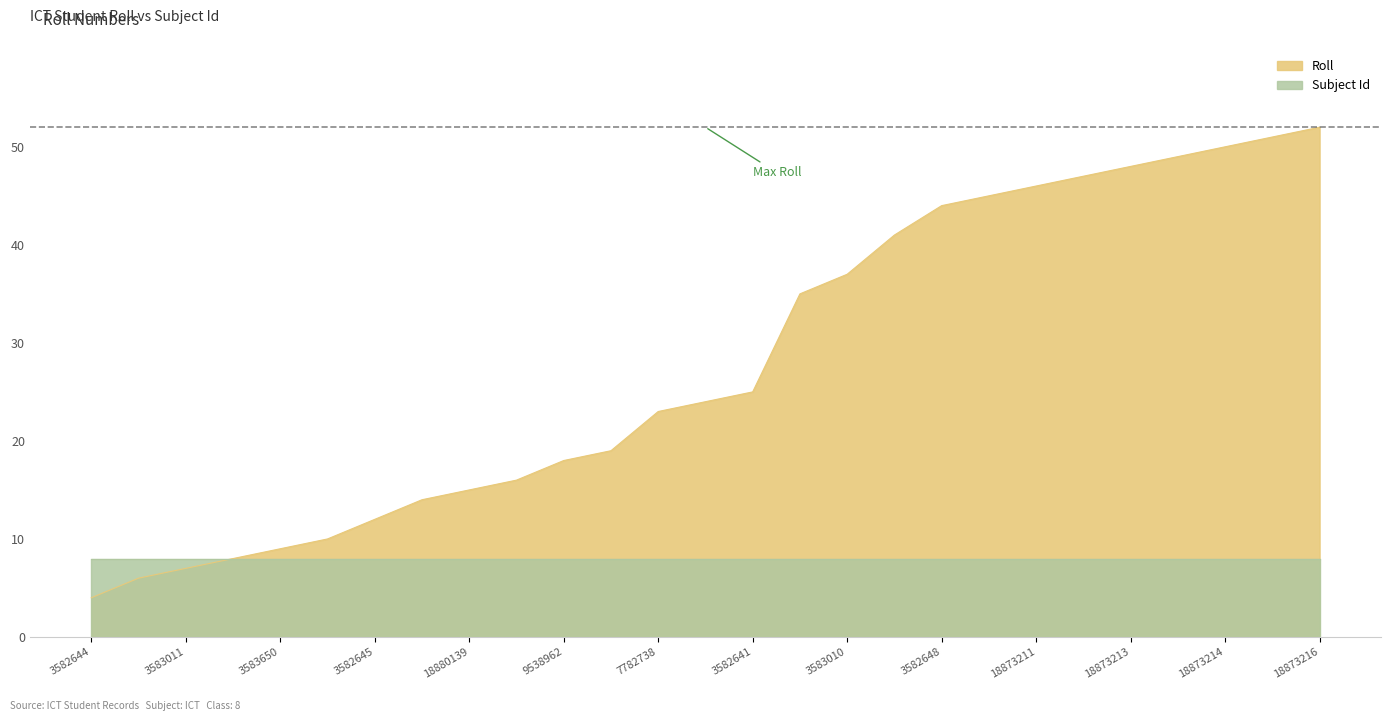

What is the difference between the maximum and minimum values?

48